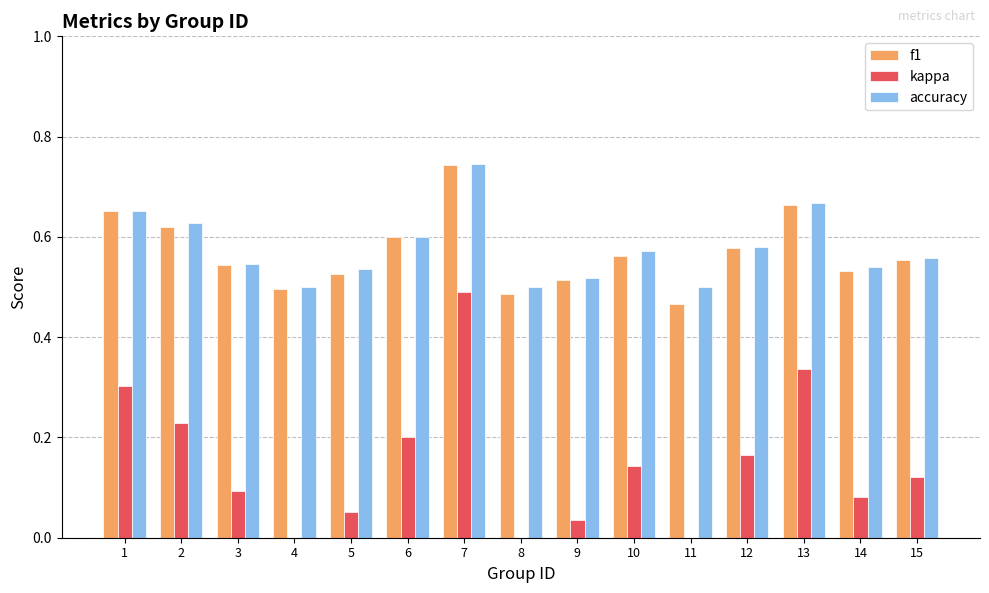

At which label does f1 reach its peak?

7